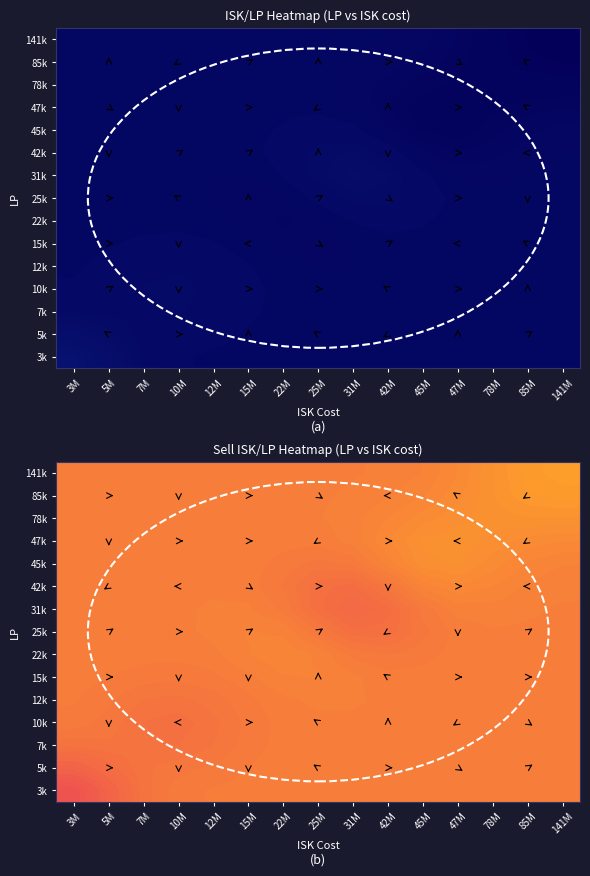

Count the number of categories in the chart.

15